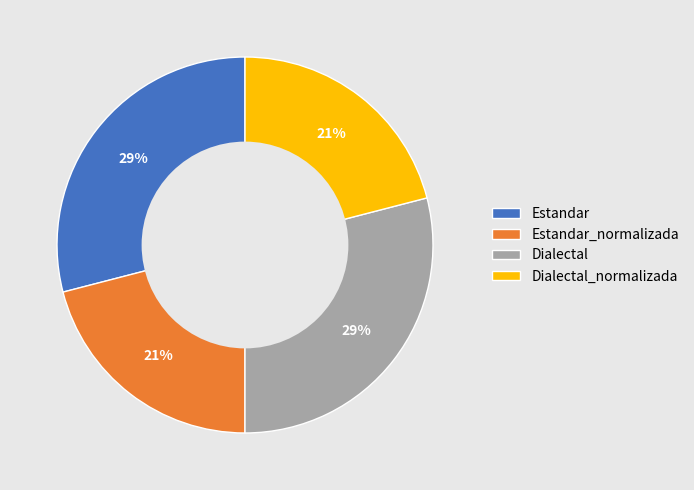

To the nearest percent, what percentage of the pie is Dialectal?

29%